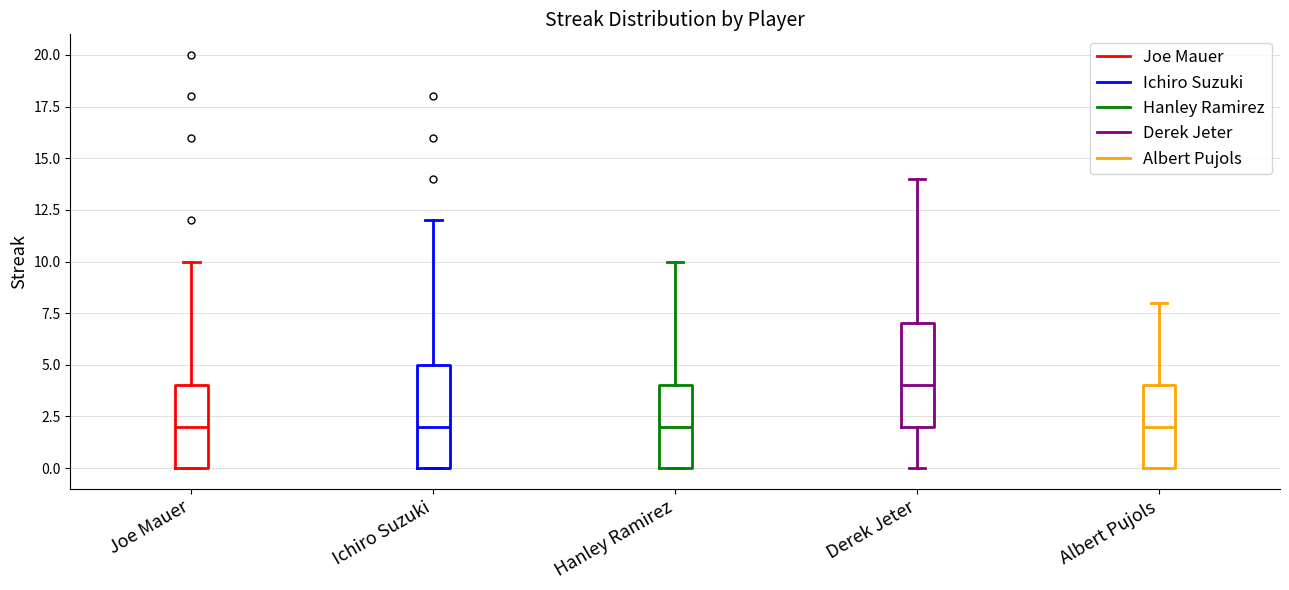

Where is the lower edge of the box for Joe Mauer on the y-axis? The values are not printed on the chart, so give them approximately, as read against the axis.

0